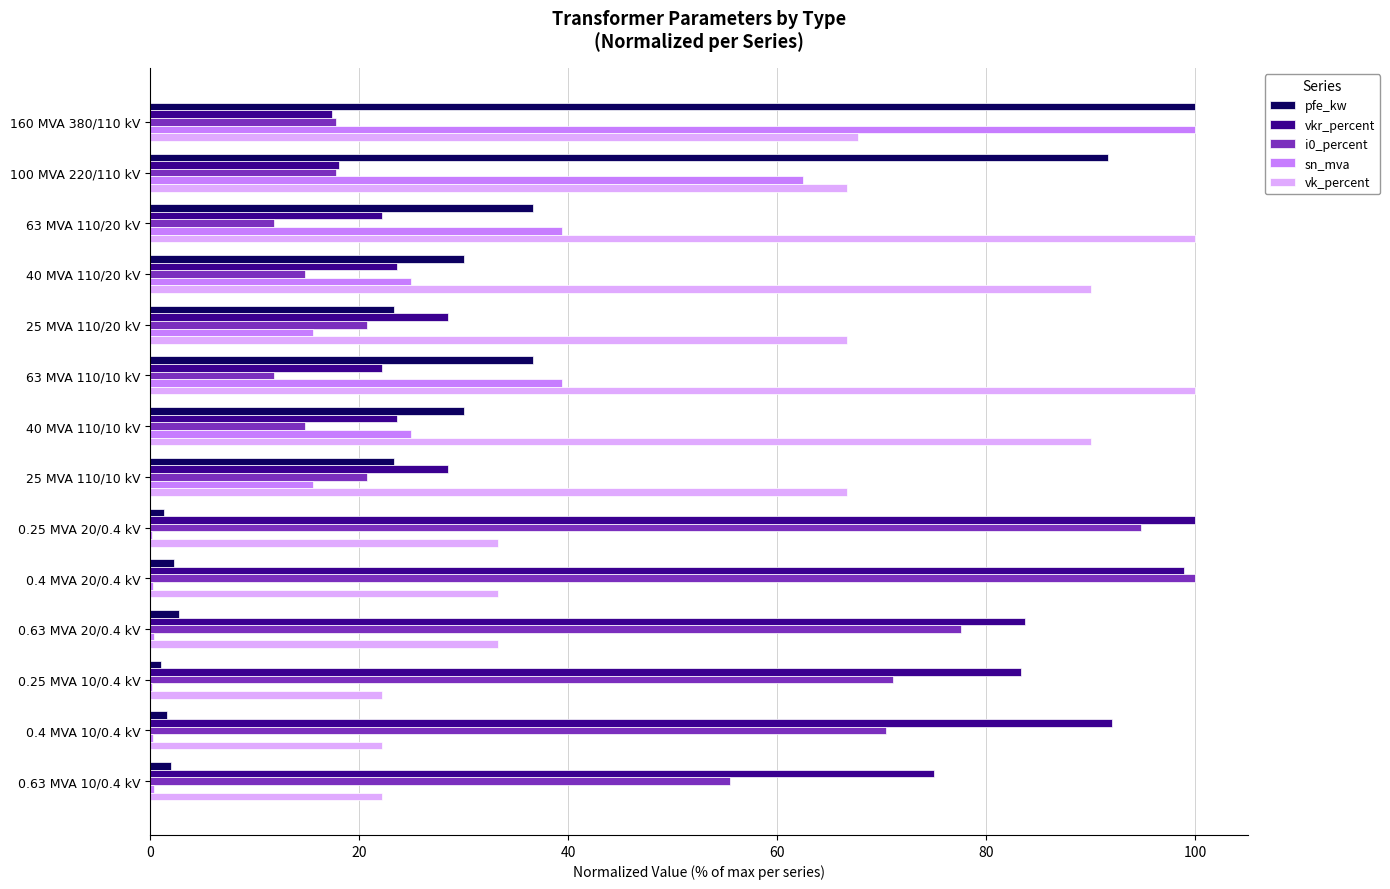

What is the sum of all pfe_kw values?

382.6